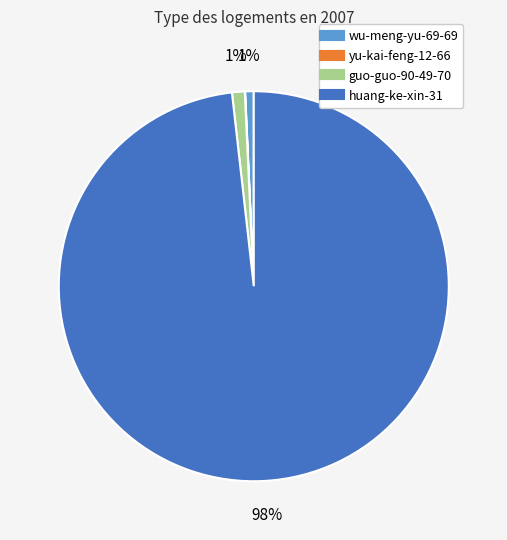

To the nearest percent, what is the difference between the largest and smallest slice percentages?

98%